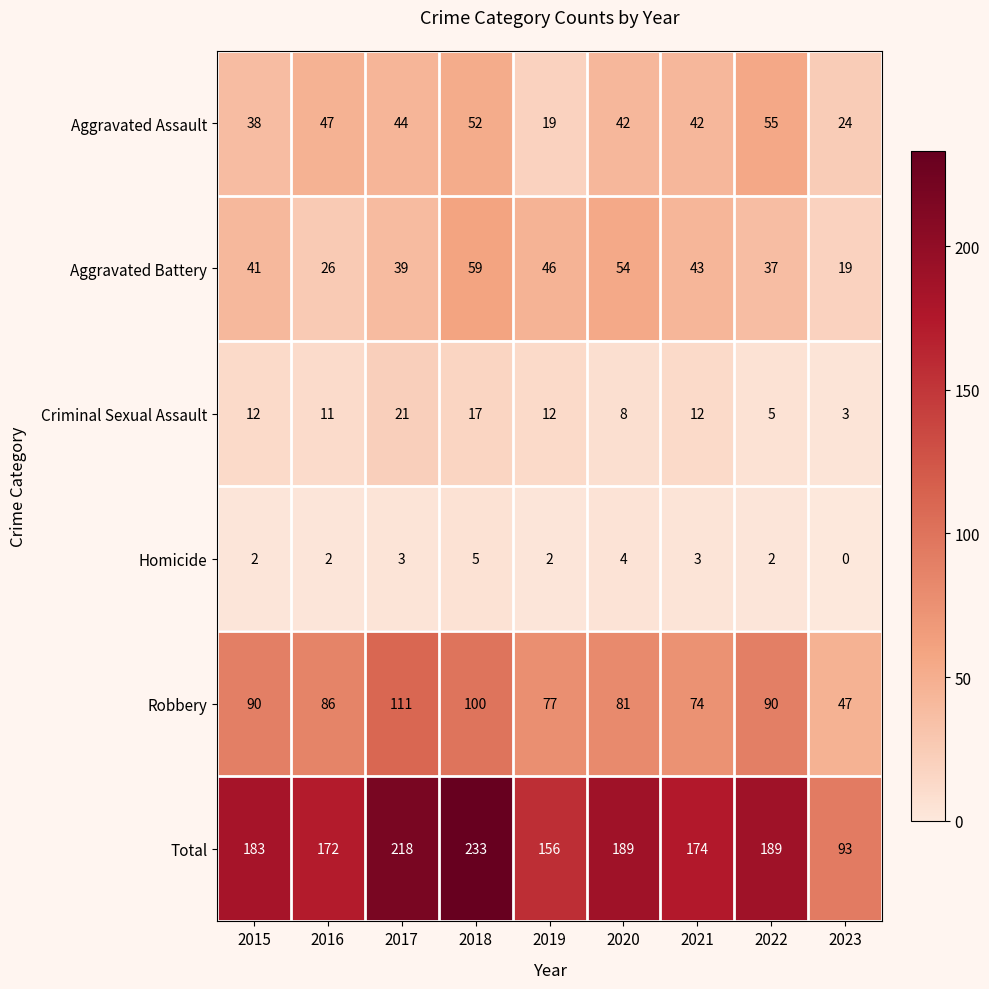

Which label corresponds to the smallest value in the chart?

2023